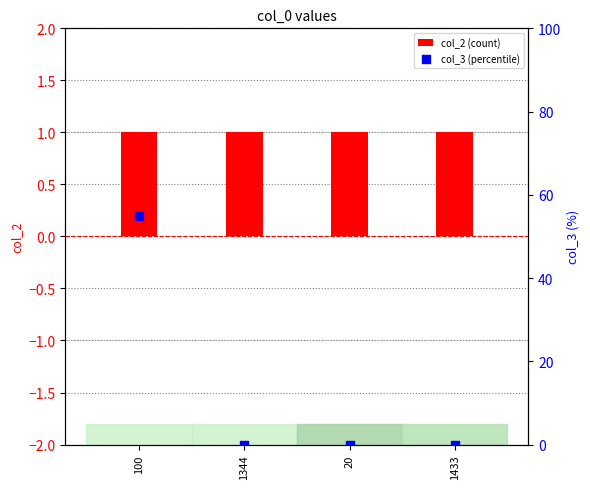

What is the total value across all series at 20?

1